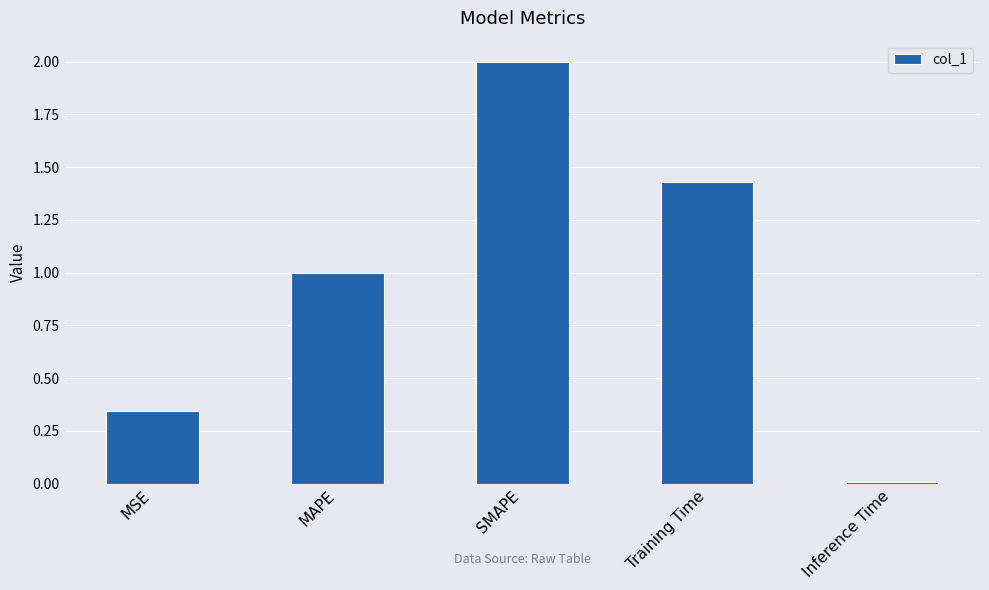

List the labels in order of value, smallest first.

Inference Time, MSE, MAPE, Training Time, SMAPE